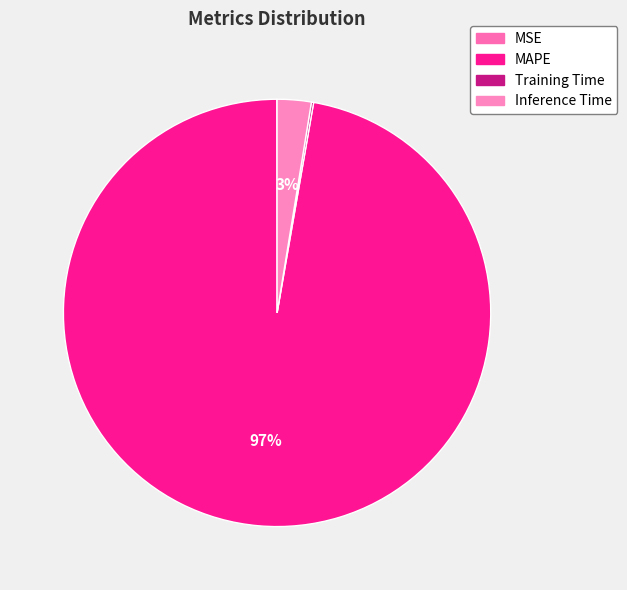

Is the sum of MAPE and Inference Time greater than half?

Yes